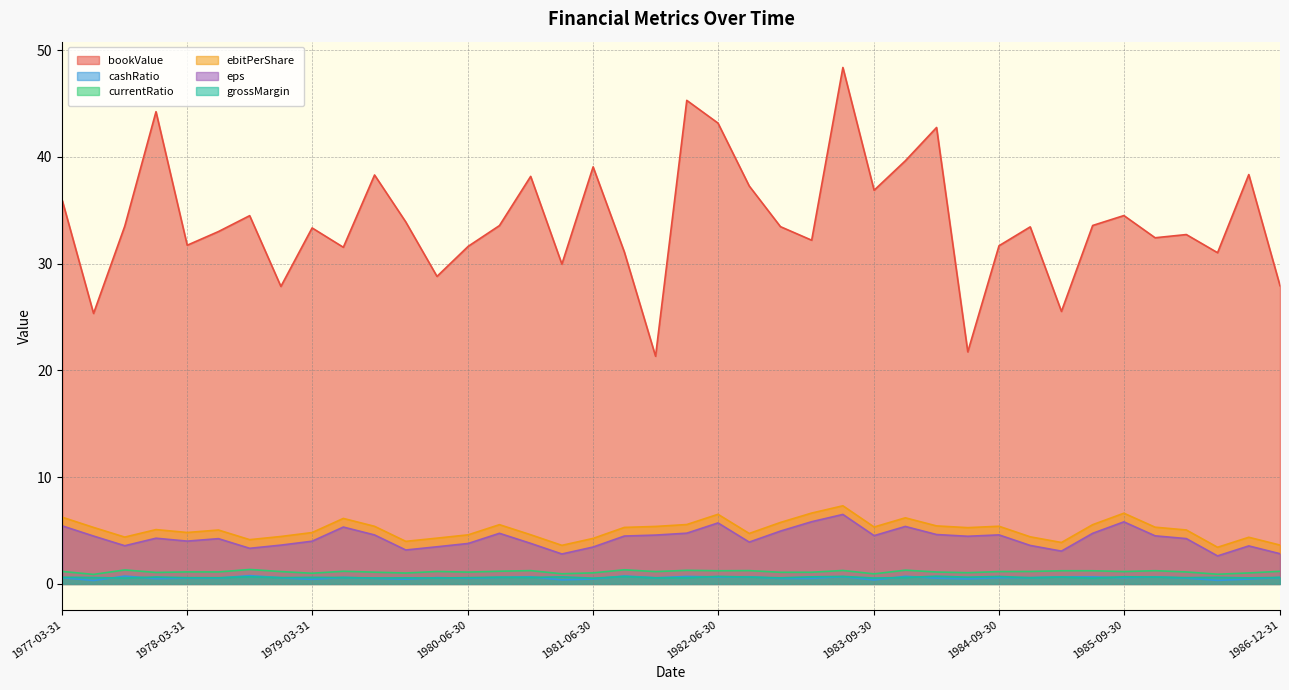

What is the sum of all currentRatio values?

45.8